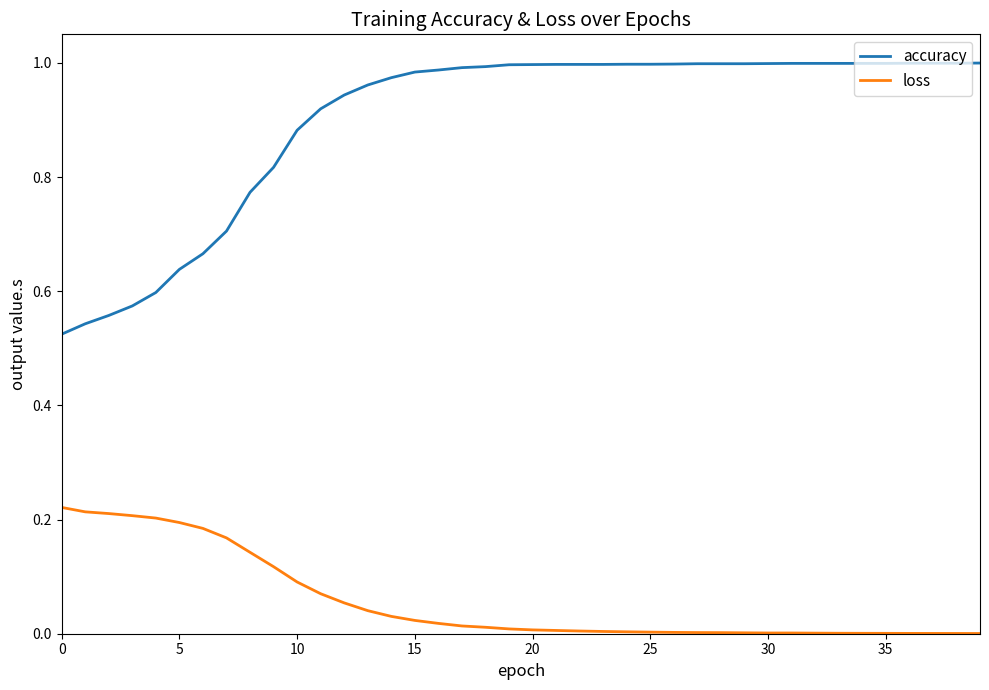

Which series has the widest spread of values?

accuracy